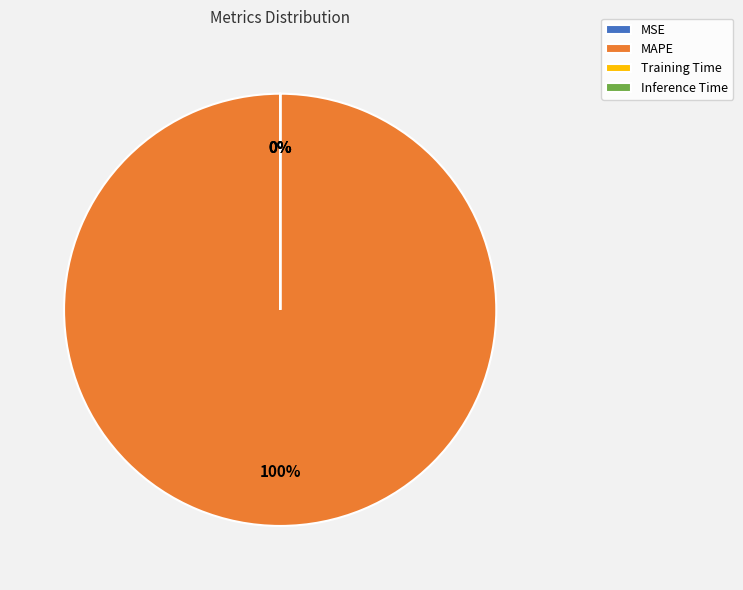

How many slices are in this pie chart?

4